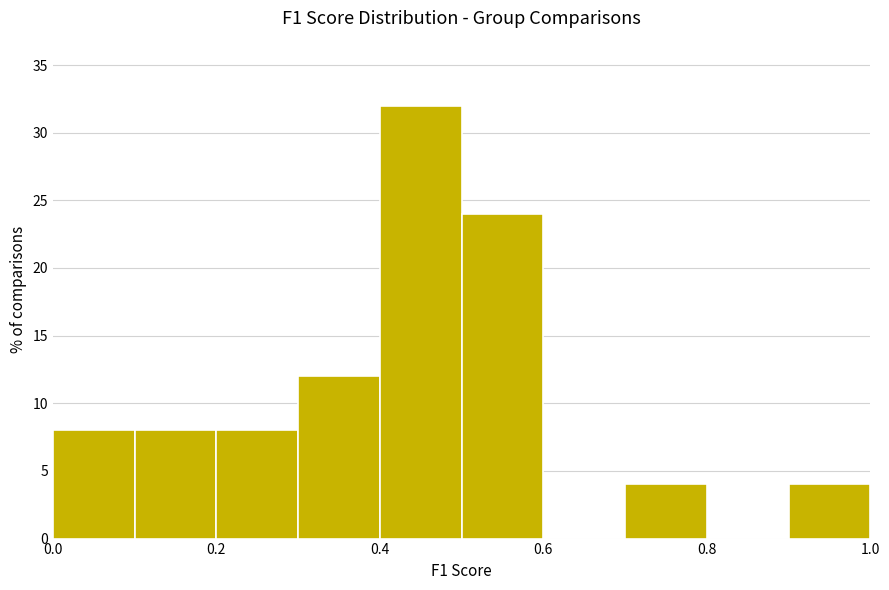

Reading left to right, list every bar in this chart as the range it spans on the x-axis followed by its height. The values are not printed on the chart, so give them approximately, as read against the axis.

0.0 to 0.1: 8
0.1 to 0.2: 8
0.2 to 0.3: 8
0.3 to 0.4: 12
0.4 to 0.5: 32
0.5 to 0.6: 24
0.6 to 0.7: 0
0.7 to 0.8: 4
0.8 to 0.9: 0
0.9 to 1.0: 4